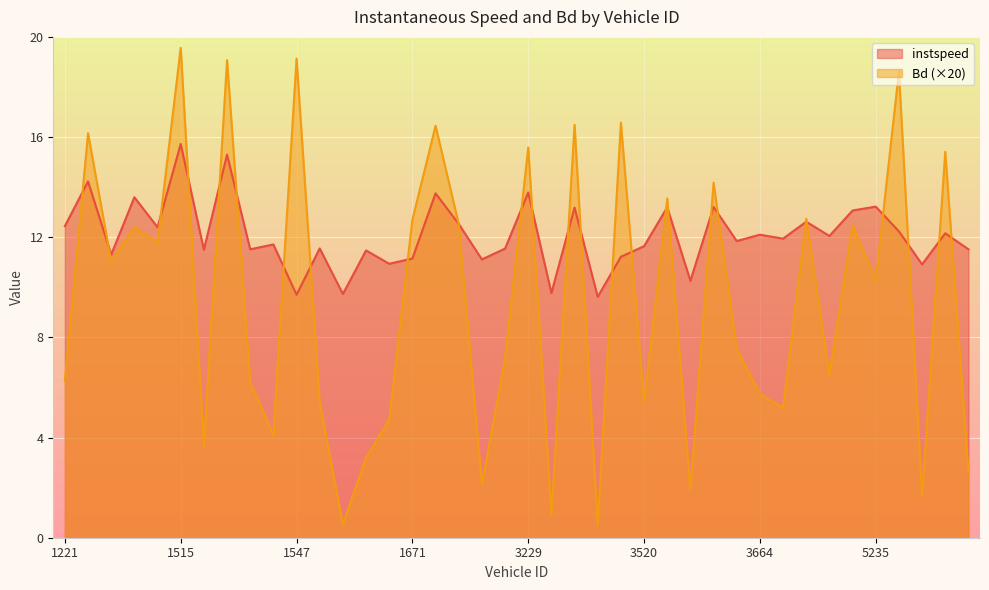

Between 3520.0 and 1672.0, which is larger?

1672.0